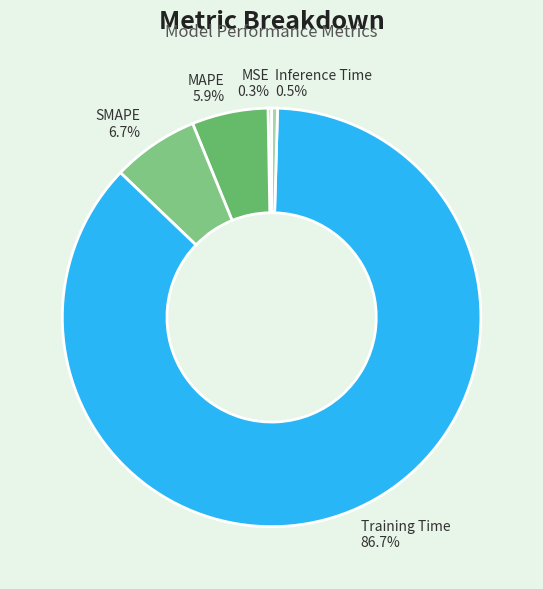

Is there any slice that represents more than half of the pie?

Yes